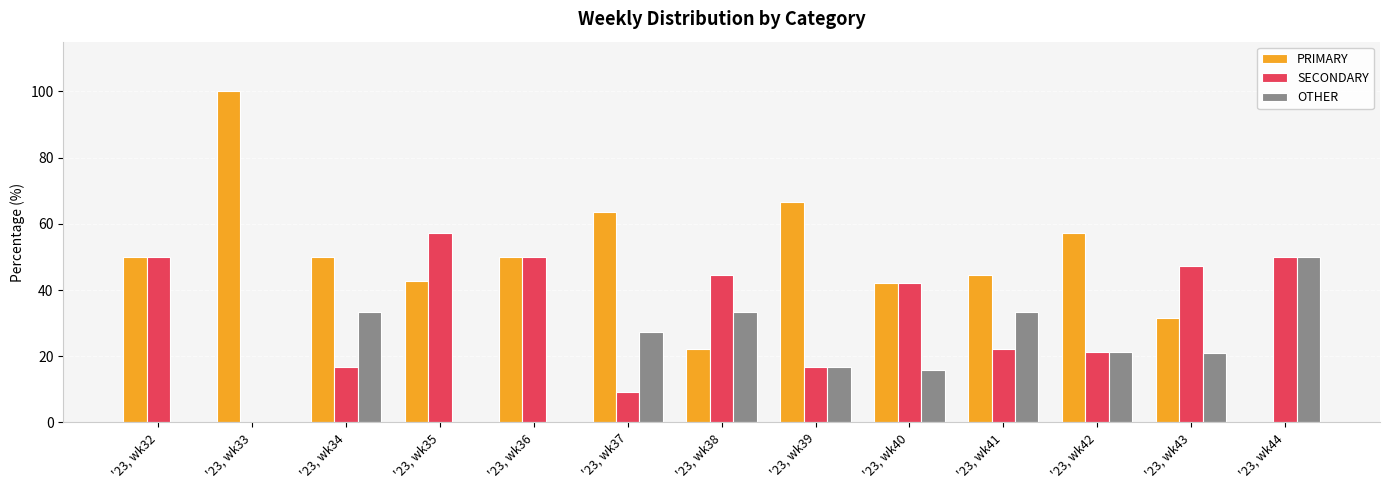

Which label corresponds to the largest value in the chart?

'23, wk33